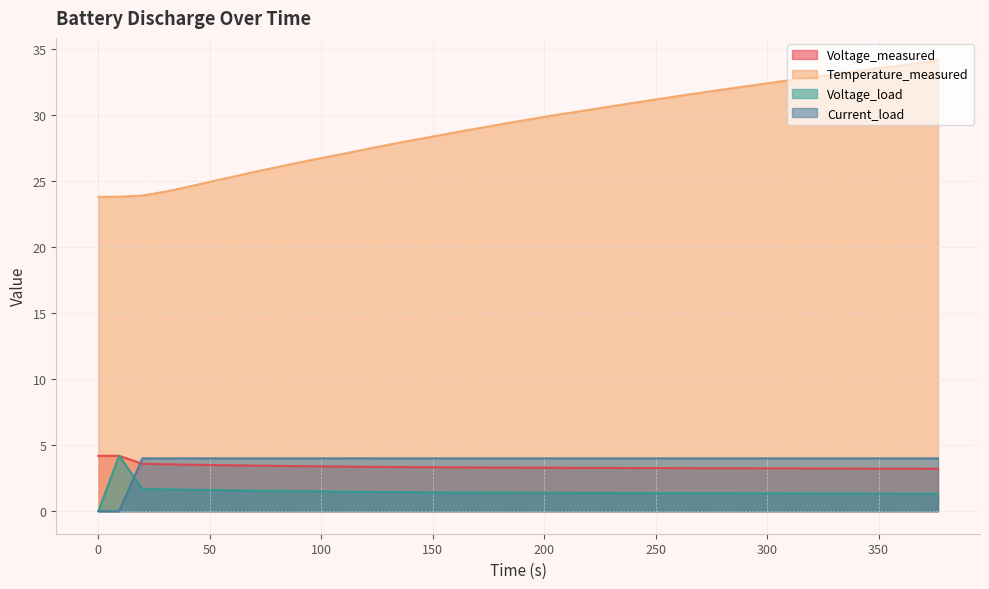

At which label does Current_load reach its peak?

116.203